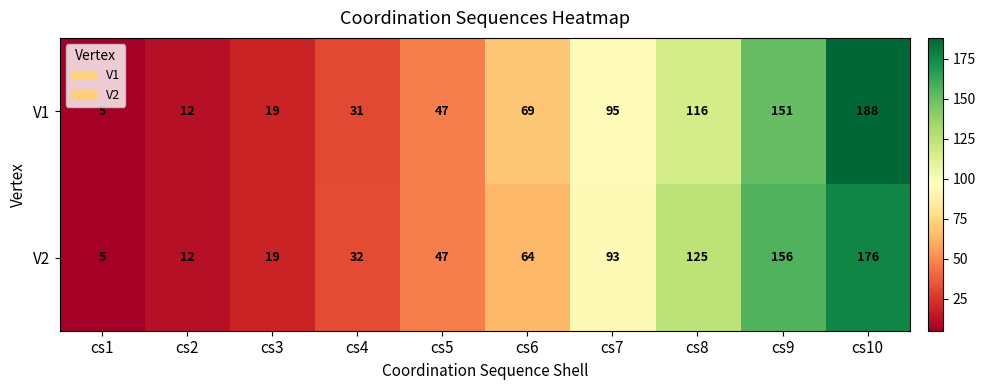

The V2 series shows 7 at cs3. True or false?

False